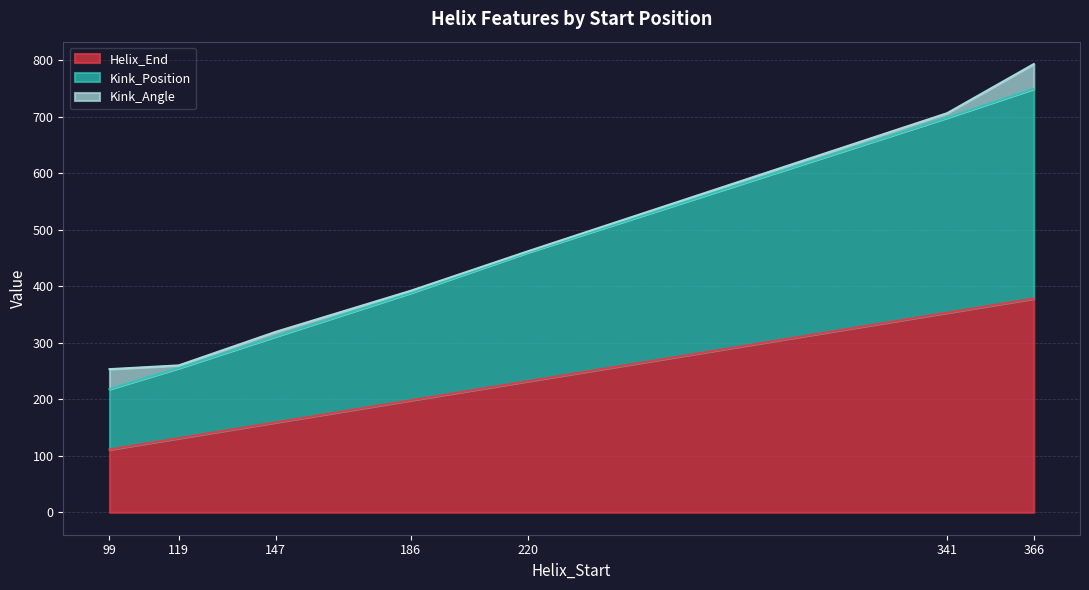

True or false: Helix_End and Kink_Position cross at least once.

False